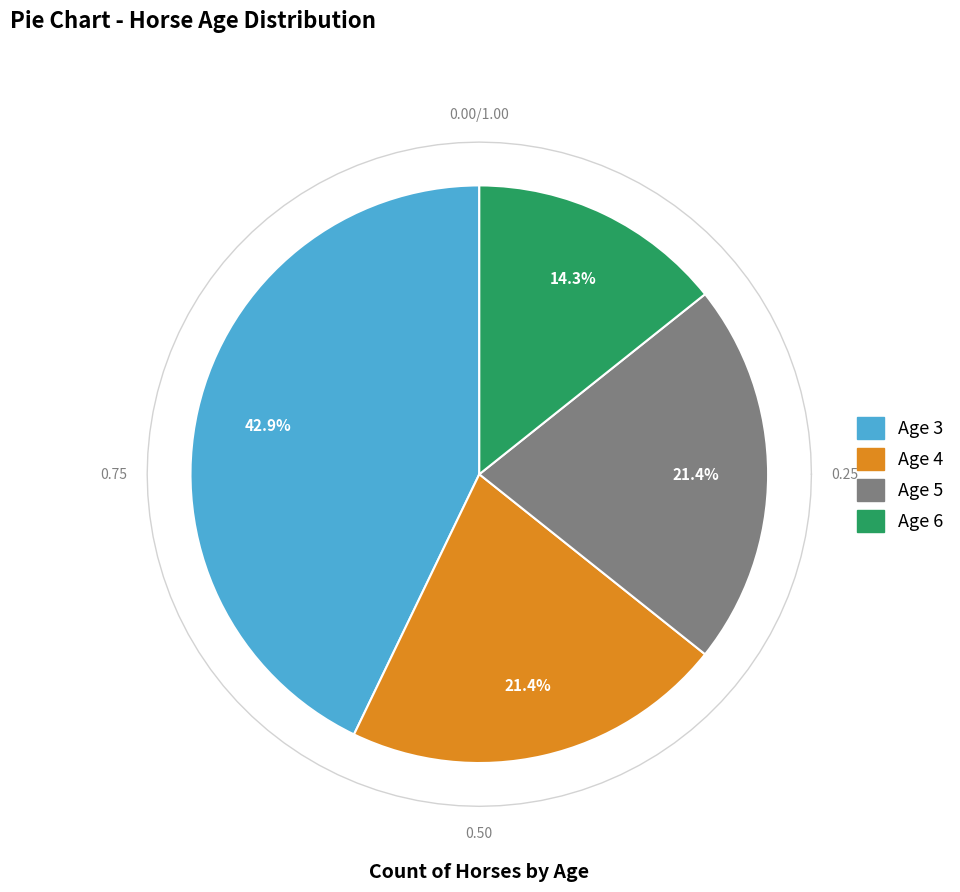

What portion of the pie excludes Age 4?

78.6%